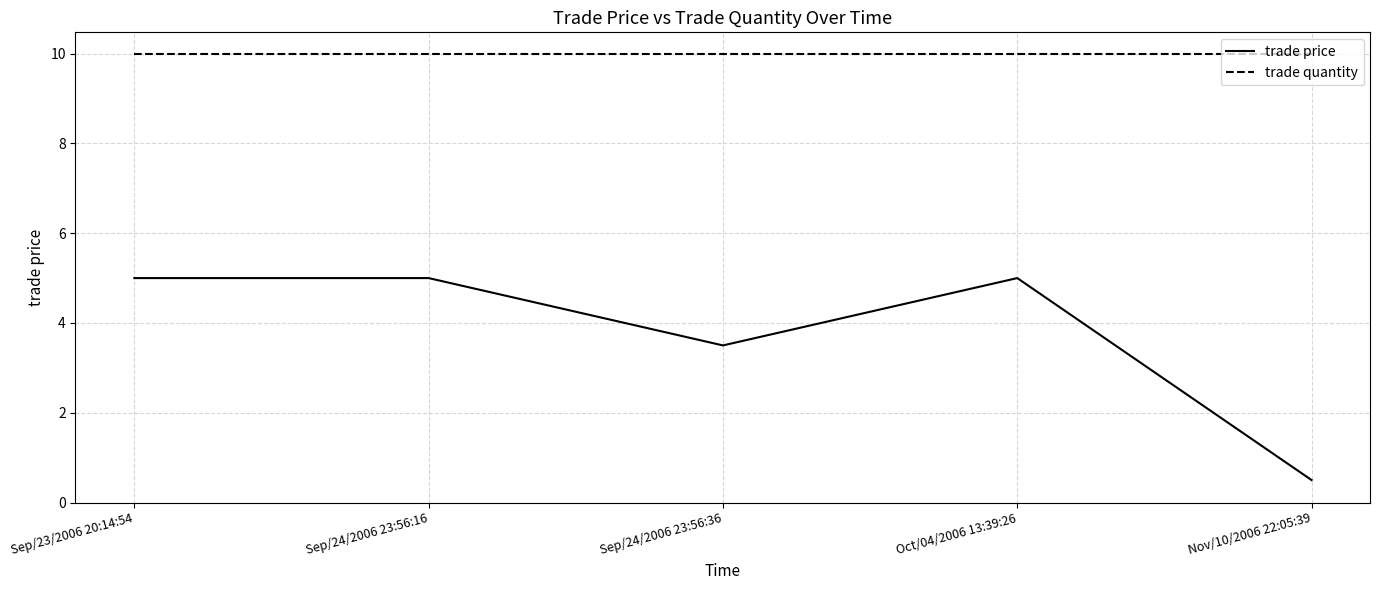

What position from the left is Sep/24/2006 23:56:36?

3